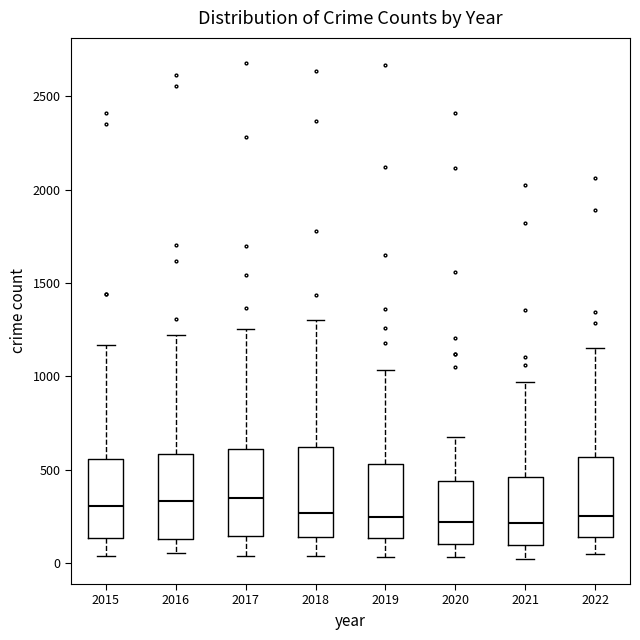

Reading left to right, read every box against the y-axis: the position of its median line, the range the box covers, and the ends of its whiskers. The values are not printed on the chart, so give them approximately, as read against the axis.

2015: median 300, box 150 to 550, whiskers 50 to 1150
2016: median 350, box 150 to 600, whiskers 50 to 1200
2017: median 350, box 150 to 600, whiskers 50 to 1250
2018: median 250, box 150 to 600, whiskers 50 to 1300
2019: median 250, box 150 to 550, whiskers 50 to 1050
2020: median 200, box 100 to 450, whiskers 50 to 700
2021: median 200, box 100 to 450, whiskers 0 to 950
2022: median 250, box 150 to 550, whiskers 50 to 1150